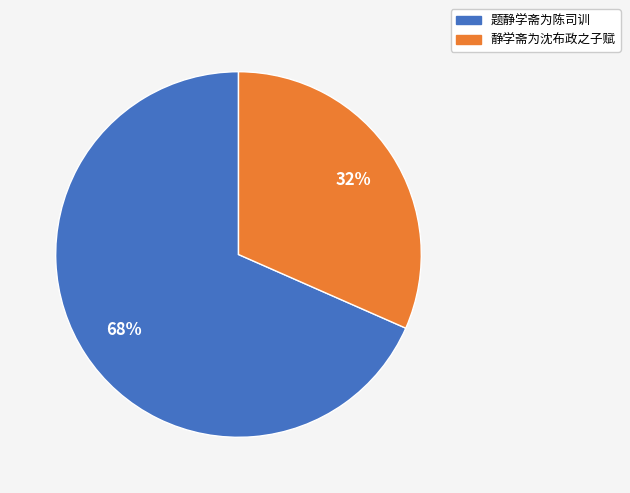

What is the ratio of the value at 静学斋为沈布政之子赋 to the value at 题静学斋为陈司训?

0.5